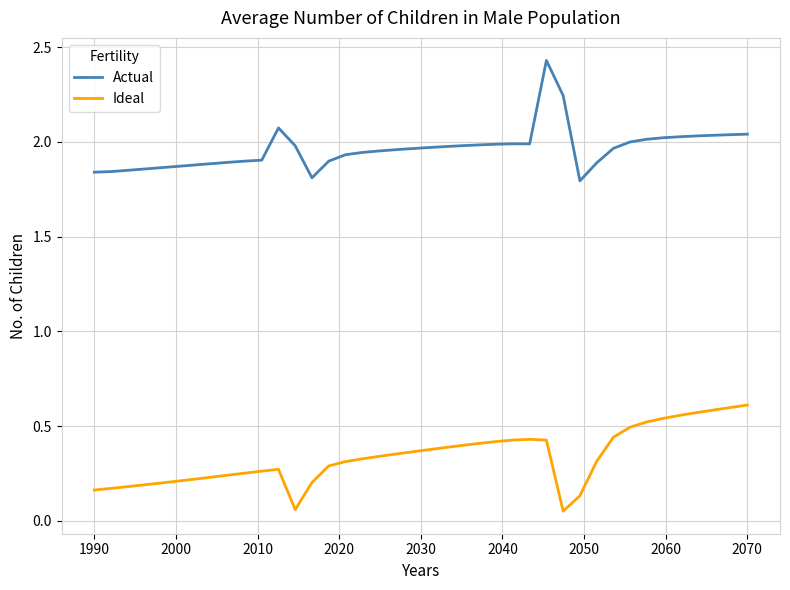

True or false: Actual and Ideal intersect in this chart.

False